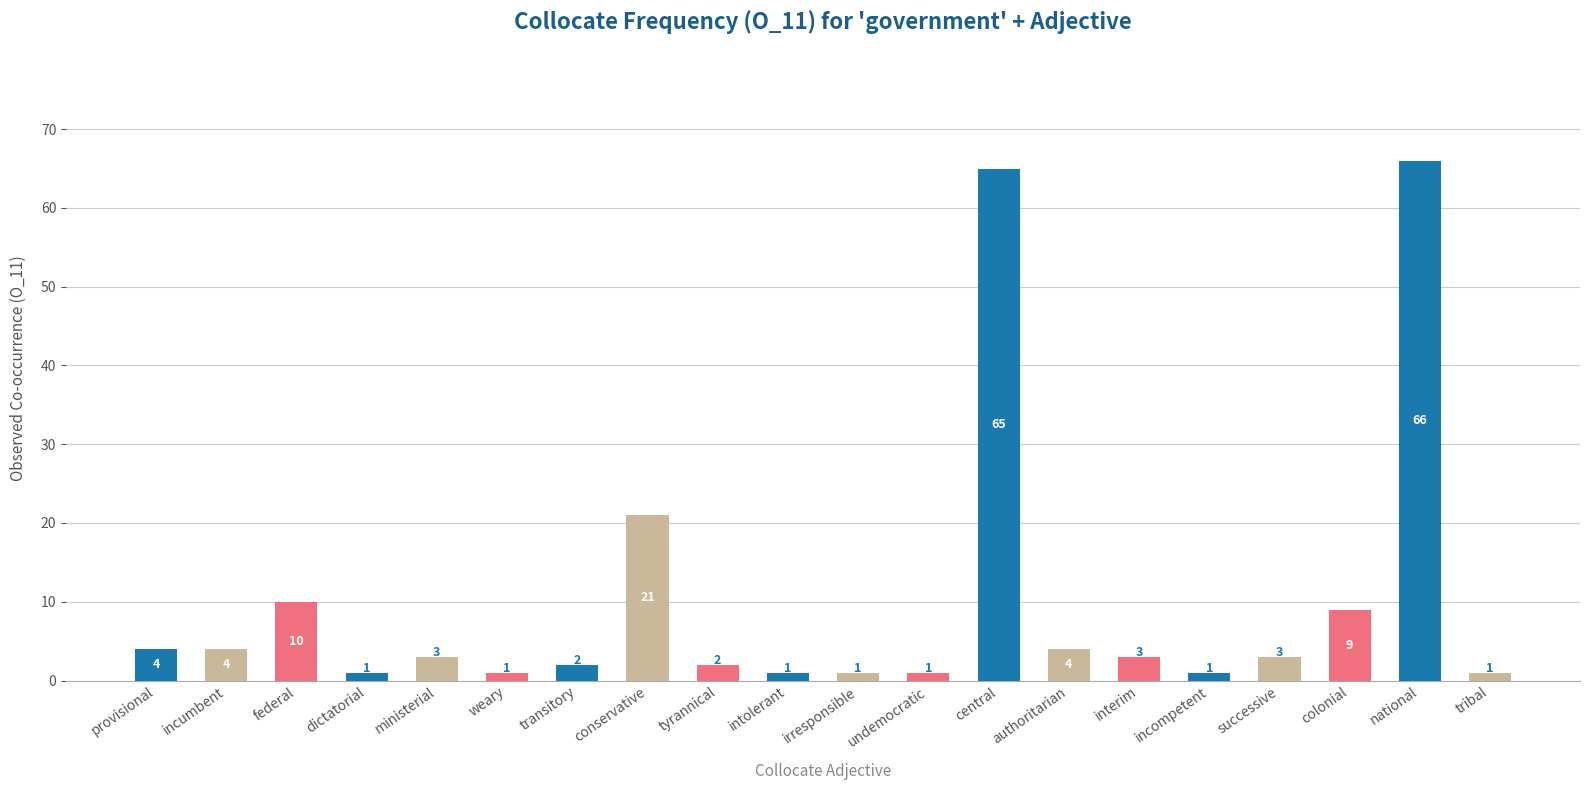

What is the average value?

10